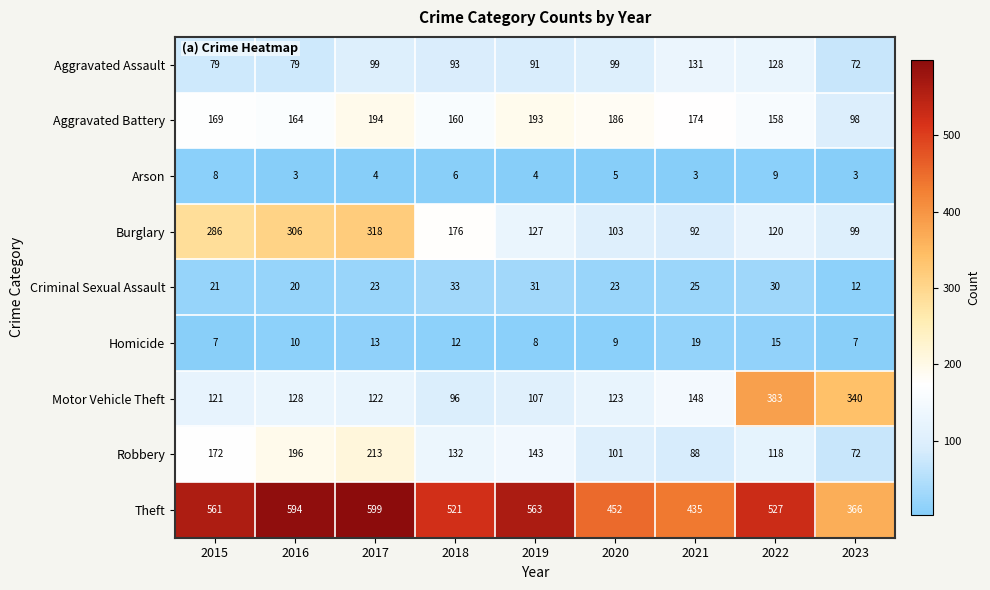

True or false: Motor Vehicle Theft has a value of 121 at 2015.

True